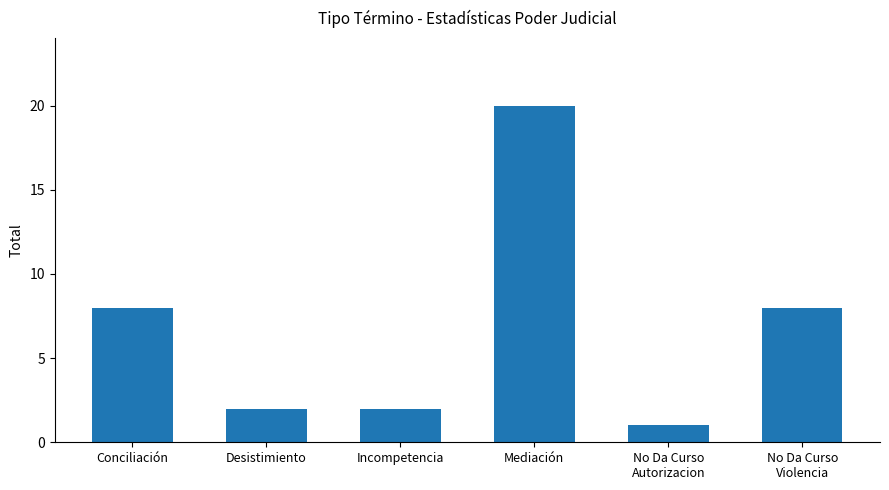

Reading right to left, list all the values displayed in this chart.

No Da Curso
Violencia=8	No Da Curso
Autorizacion=1	Mediación=20	Incompetencia=2	Desistimiento=2	Conciliación=8